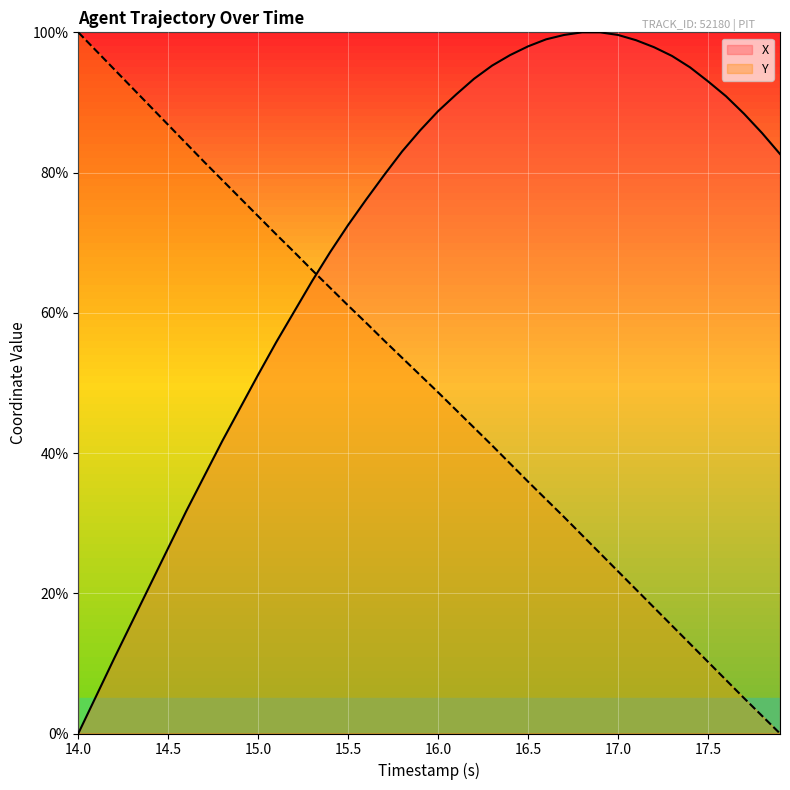

What is the difference between the maximum and second lowest values in the X series?

94.6